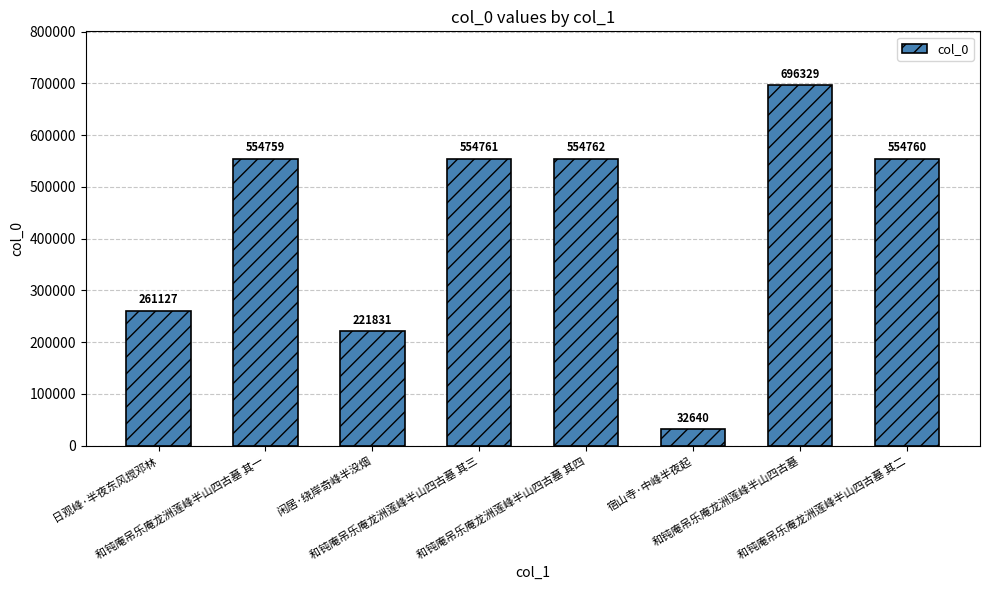

Reading left to right, list all the values displayed in this chart.

261127	554759	221831	554761	554762	32640	696329	554760